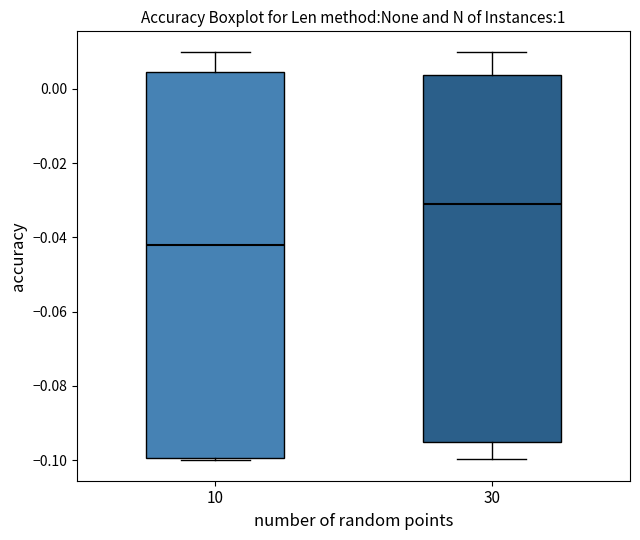

Comparing the boxes themselves (not the whiskers), which one is the tallest?

10